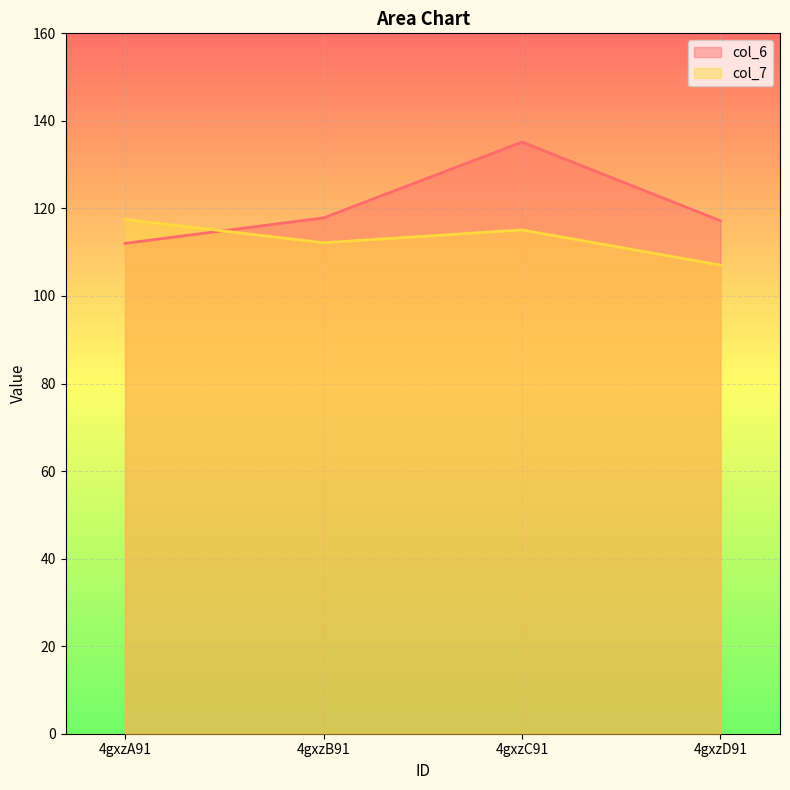

At 4gxzB91, list the series in order from largest to smallest.

col_6, col_7